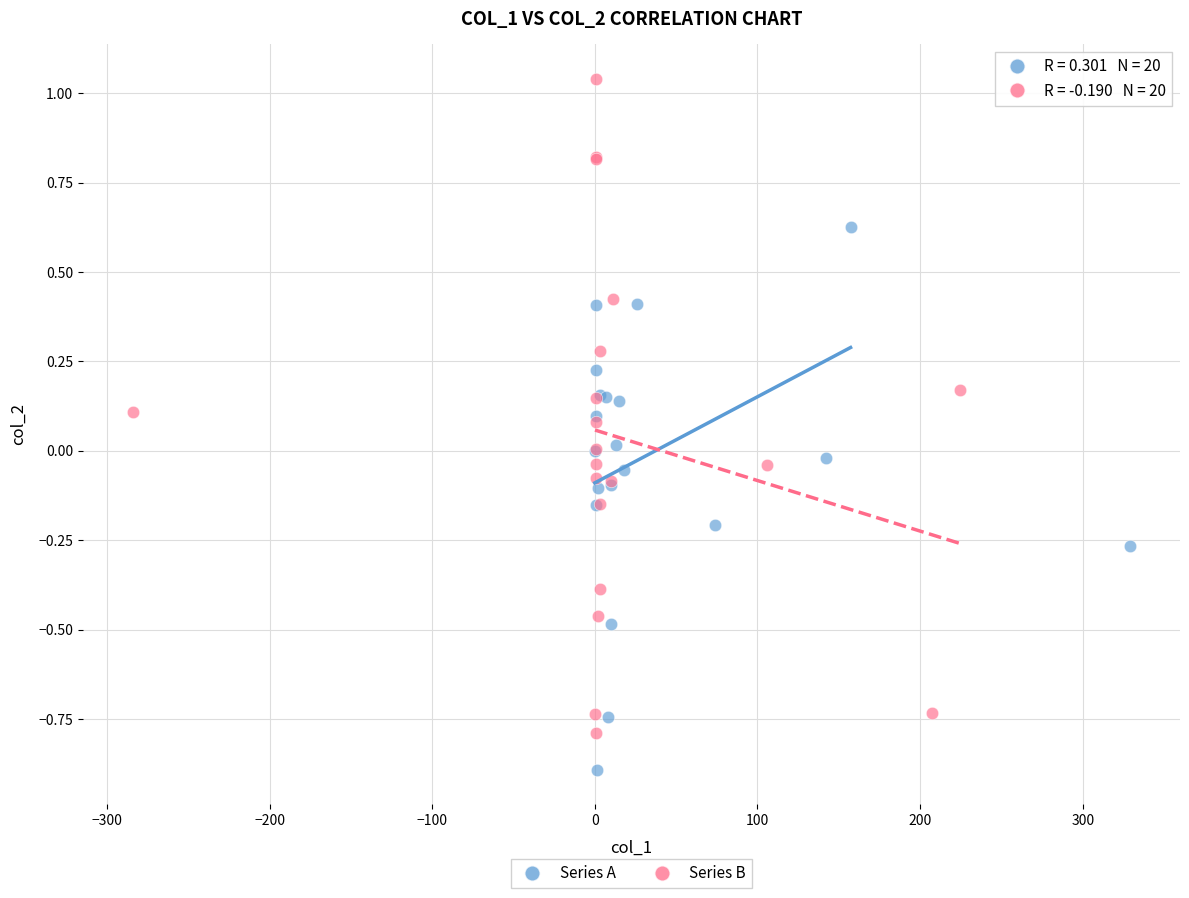

Which series reaches the minimum Y coordinate?

Series A